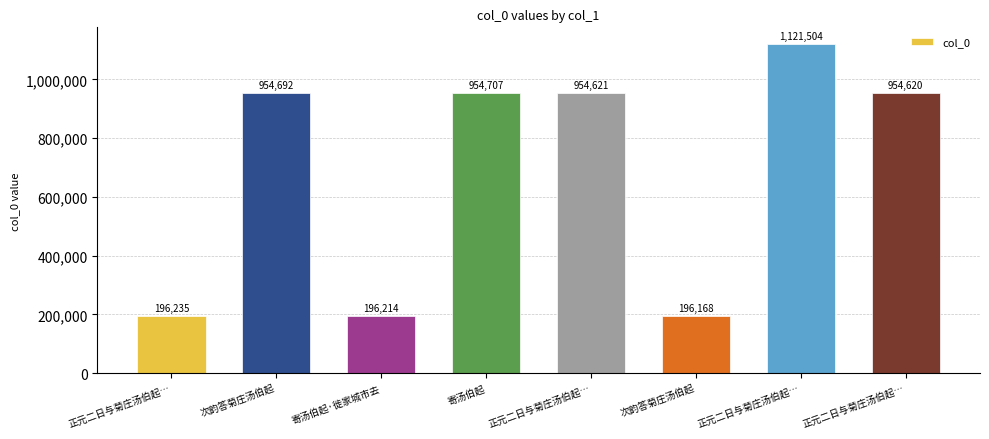

Rank the categories by value from lowest to highest.

次韵答菊庄汤伯起, 寄汤伯起·徙家城市去, 正元二日与菊庄汤伯起…, 正元二日与菊庄汤伯起…, 正元二日与菊庄汤伯起…, 次韵答菊庄汤伯起, 寄汤伯起, 正元二日与菊庄汤伯起…